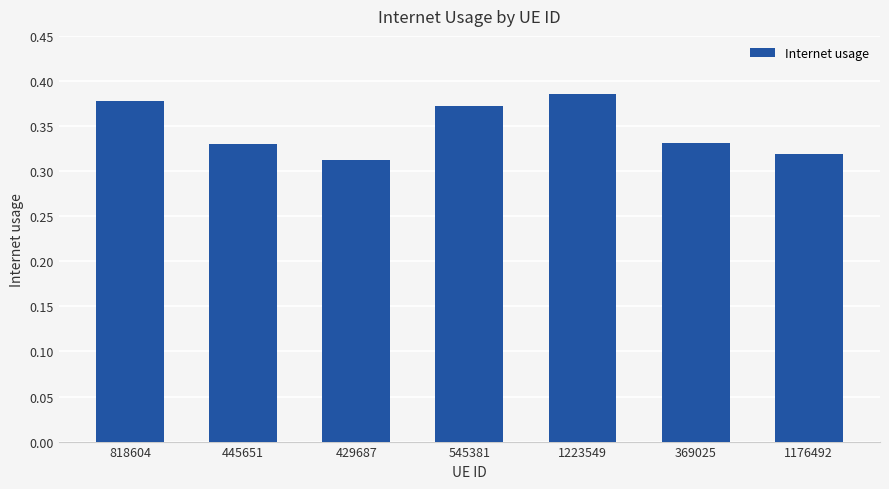

What position from the right is 1176492?

1